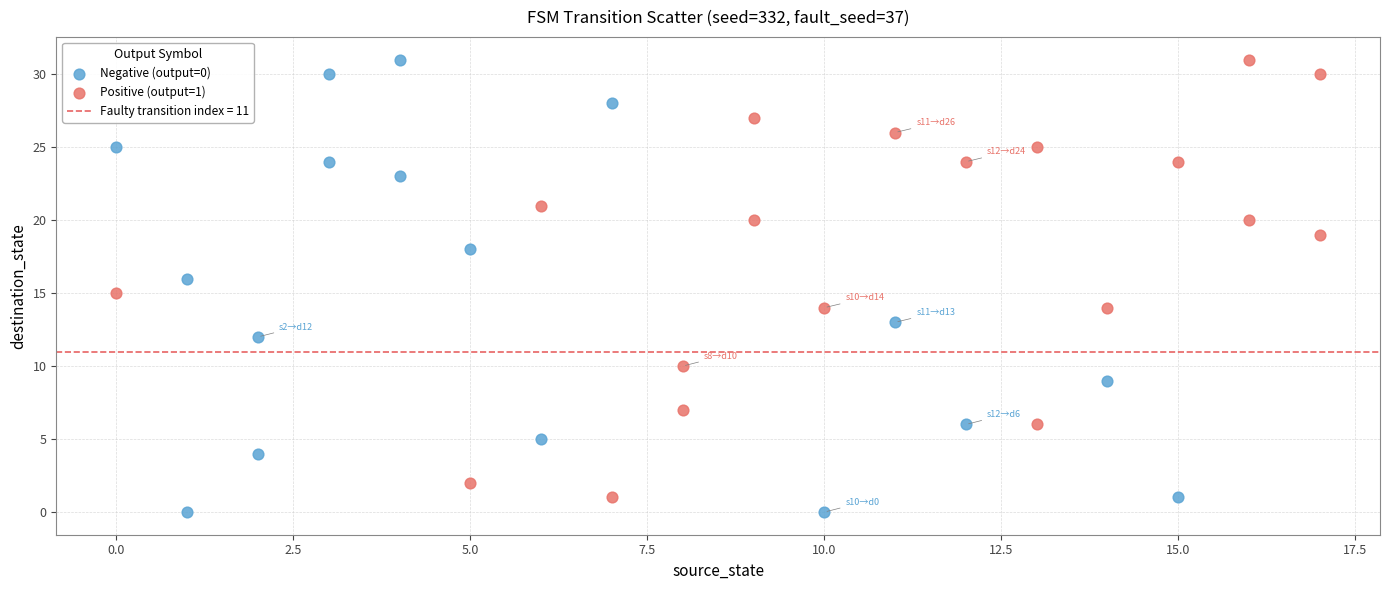

Which series has the widest spread of Y values?

Negative (output=0)